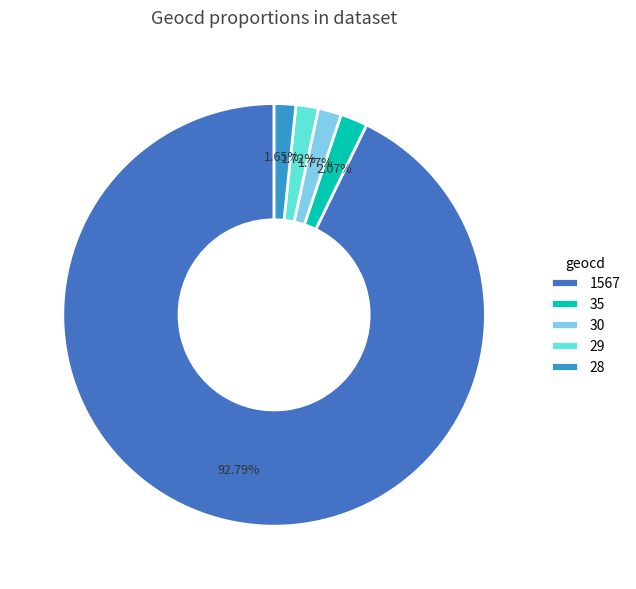

To the nearest percent, what is the difference between the largest and smallest slice percentages?

91%